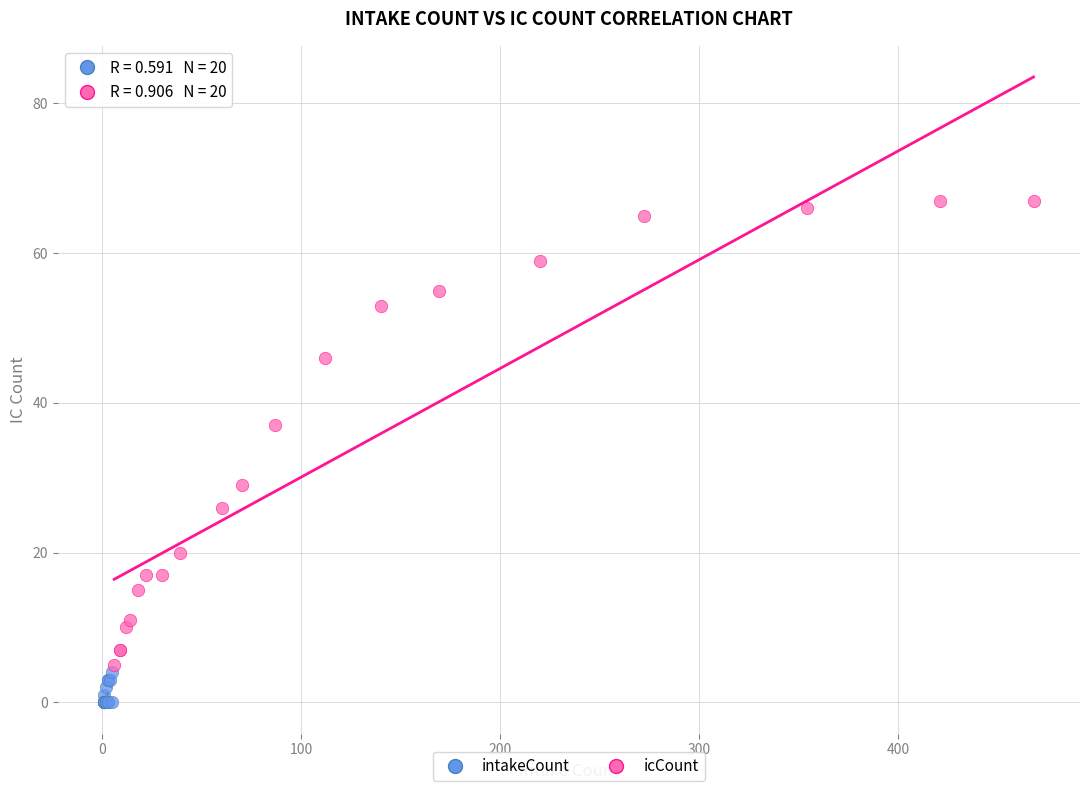

Which series reaches the minimum Y coordinate?

intakeCount